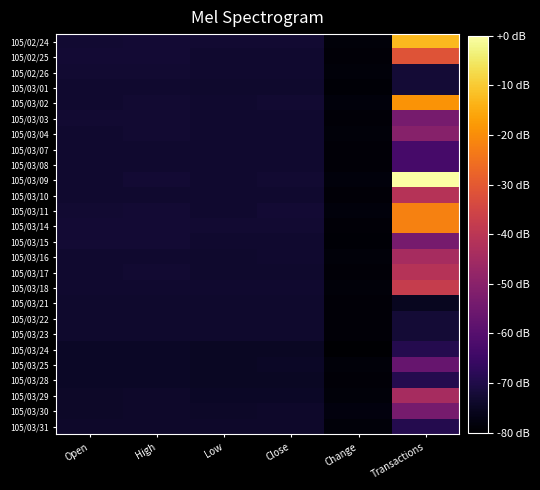

Reading right to left, what are all the values shown in this chart?

105/02/24: Transactions=-12.6	Change=-78.5	Close=-72.9	Low=-73.1	High=-72.7	Open=-73.1
105/02/25: Transactions=-31.5	Change=-79.0	Close=-73.2	Low=-73.2	High=-72.8	Open=-72.8
105/02/26: Transactions=-72.5	Change=-78.7	Close=-73.1	Low=-73.1	High=-73.1	Open=-73.1
105/03/01: Transactions=-72.5	Change=-79.1	Close=-73.5	Low=-73.5	High=-73.1	Open=-73.1
105/03/02: Transactions=-18.9	Change=-78.4	Close=-73.1	Low=-73.3	High=-72.8	Open=-73.3
105/03/03: Transactions=-53.6	Change=-78.9	Close=-73.2	Low=-73.4	High=-73.0	Open=-73.0
105/03/04: Transactions=-50.4	Change=-78.7	Close=-73.1	Low=-73.3	High=-73.0	Open=-73.3
105/03/07: Transactions=-63.0	Change=-78.8	Close=-73.2	Low=-73.3	High=-73.1	Open=-73.3
105/03/08: Transactions=-63.0	Change=-78.9	Close=-73.3	Low=-73.3	High=-73.3	Open=-73.3
105/03/09: Transactions=0.0	Change=-78.4	Close=-73.0	Low=-73.2	High=-72.7	Open=-73.2
105/03/10: Transactions=-41.0	Change=-79.1	Close=-73.3	Low=-73.3	High=-73.2	Open=-73.3
105/03/11: Transactions=-22.1	Change=-78.3	Close=-72.8	Low=-73.2	High=-72.8	Open=-73.1
105/03/14: Transactions=-22.1	Change=-78.9	Close=-72.8	Low=-72.9	High=-72.7	Open=-72.7
105/03/15: Transactions=-53.6	Change=-79.3	Close=-73.4	Low=-73.4	High=-72.6	Open=-72.6
105/03/16: Transactions=-44.1	Change=-78.7	Close=-73.3	Low=-73.5	High=-73.2	Open=-73.4
105/03/17: Transactions=-41.0	Change=-78.9	Close=-73.5	Low=-73.5	High=-73.0	Open=-73.3
105/03/18: Transactions=-37.8	Change=-78.6	Close=-73.3	Low=-73.4	High=-73.3	Open=-73.3
105/03/21: Transactions=-75.6	Change=-78.9	Close=-73.4	Low=-73.4	High=-73.4	Open=-73.4
105/03/22: Transactions=-72.5	Change=-78.9	Close=-73.5	Low=-73.5	High=-73.5	Open=-73.5
105/03/23: Transactions=-72.5	Change=-78.9	Close=-73.6	Low=-73.7	High=-73.6	Open=-73.7
105/03/24: Transactions=-69.3	Change=-80.0	Close=-74.9	Low=-74.9	High=-74.7	Open=-74.7
105/03/25: Transactions=-56.7	Change=-78.6	Close=-74.7	Low=-74.7	High=-74.6	Open=-74.6
105/03/28: Transactions=-69.3	Change=-78.8	Close=-74.7	Low=-74.7	High=-74.6	Open=-74.6
105/03/29: Transactions=-44.1	Change=-78.5	Close=-74.5	Low=-74.5	High=-74.0	Open=-74.2
105/03/30: Transactions=-53.6	Change=-78.1	Close=-73.8	Low=-74.1	High=-73.8	Open=-74.1
105/03/31: Transactions=-69.3	Change=-78.7	Close=-73.8	Low=-73.8	High=-73.8	Open=-73.8